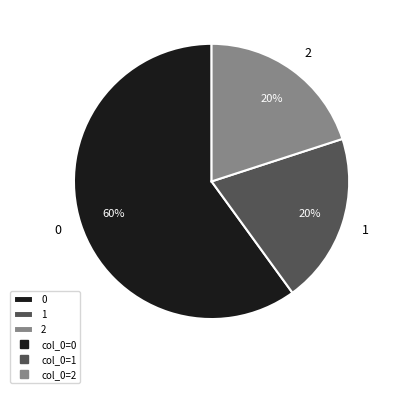

To the nearest percent, what is the difference between the largest and smallest slice percentages?

40%